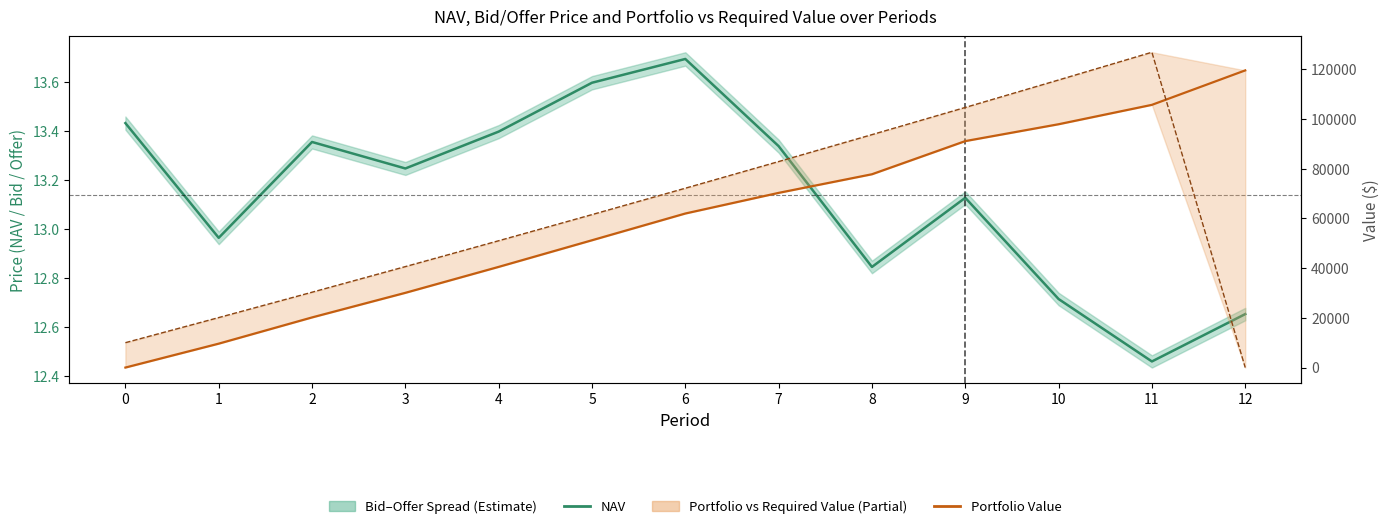

How many values in the Portfolio Value series exceed 61958?

7